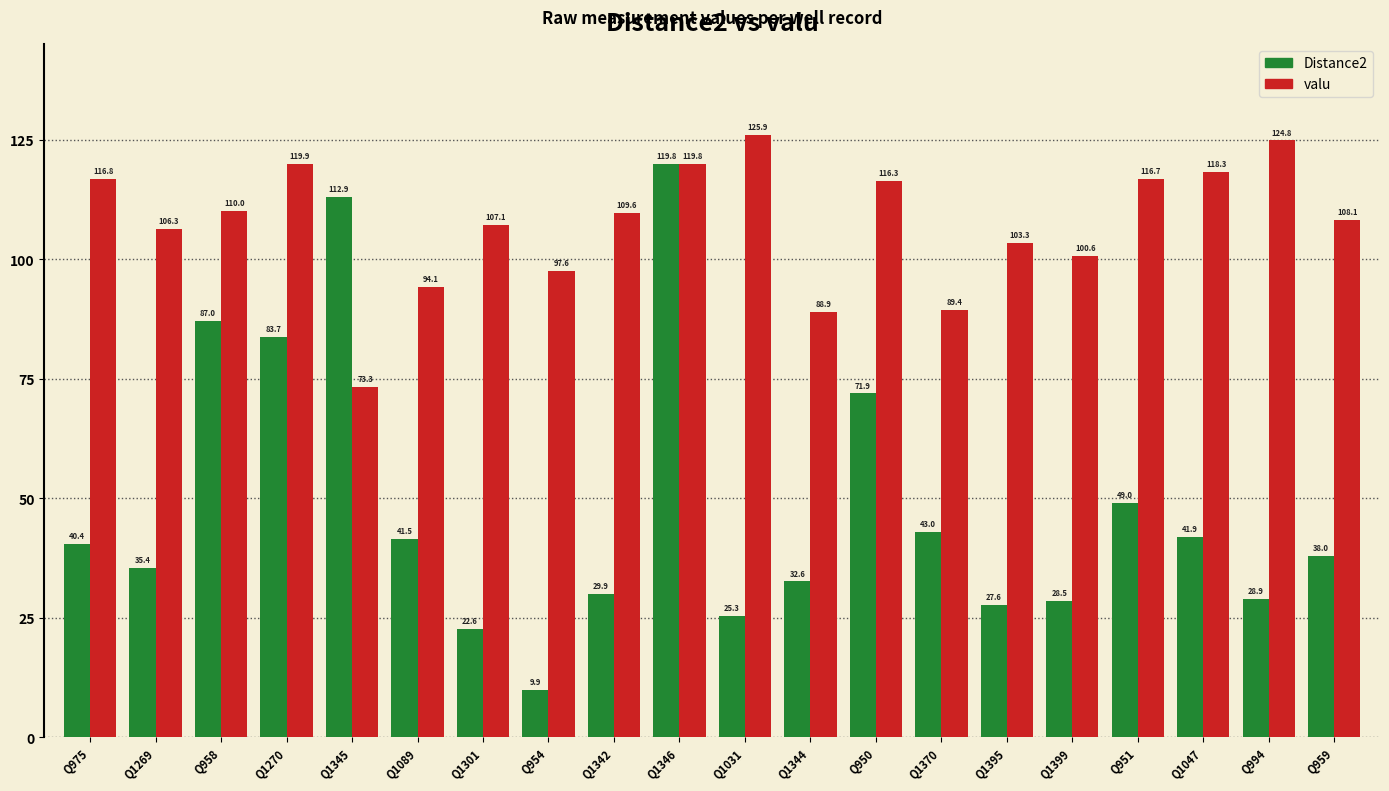

At how many categories does at least one series exceed 39?

20